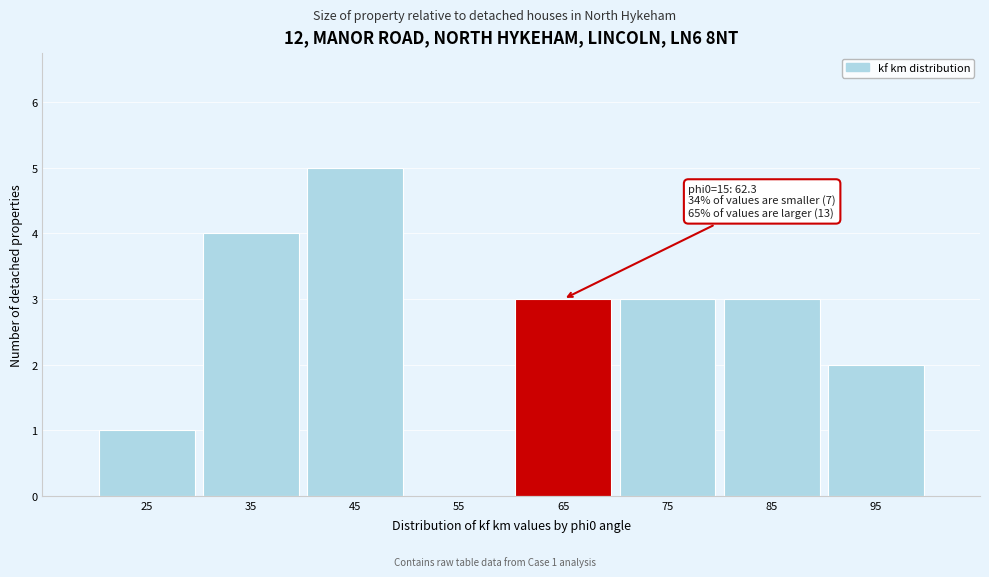

Over which range of the x-axis is the bar tallest?

40 to 50